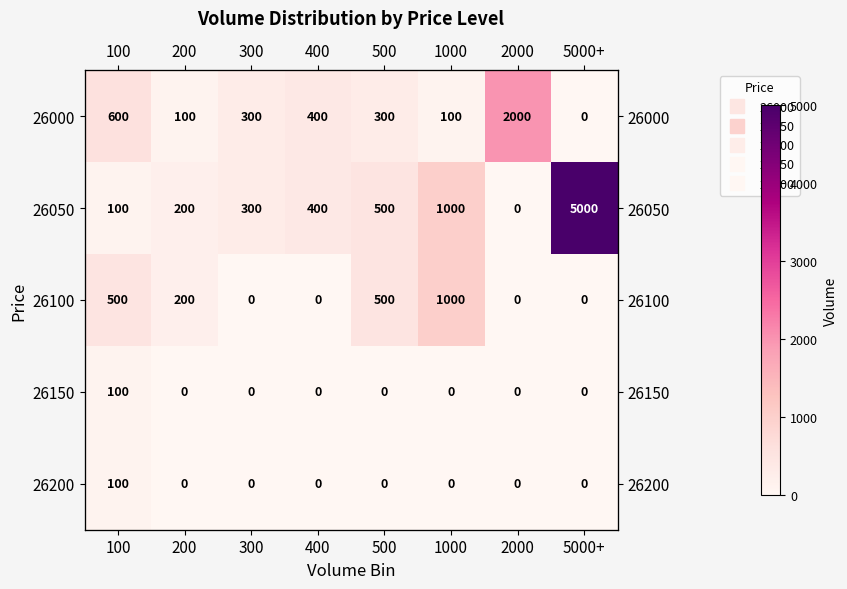

At how many categories does at least one series exceed 1555?

2